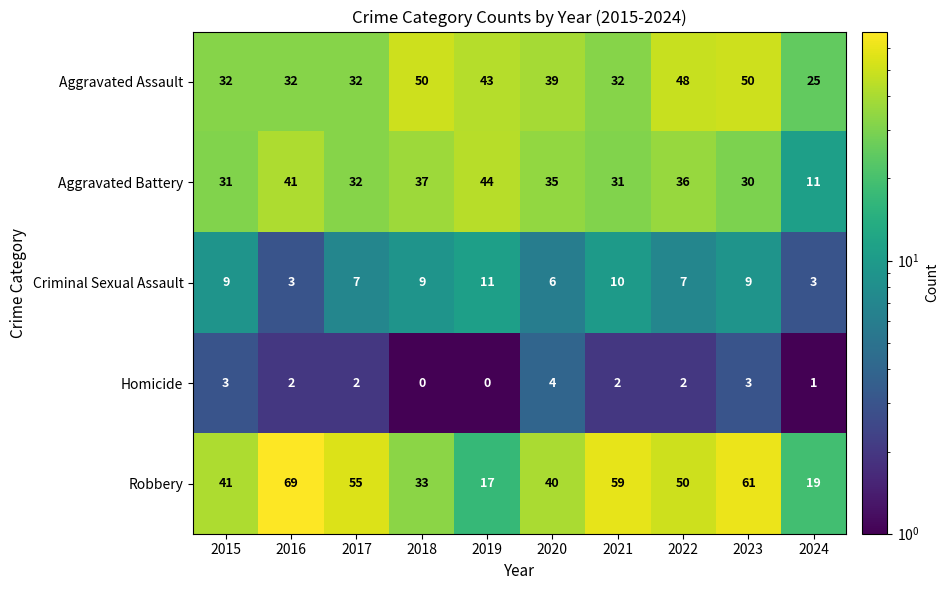

What is the difference between the maximum and minimum values in the Robbery series?

52